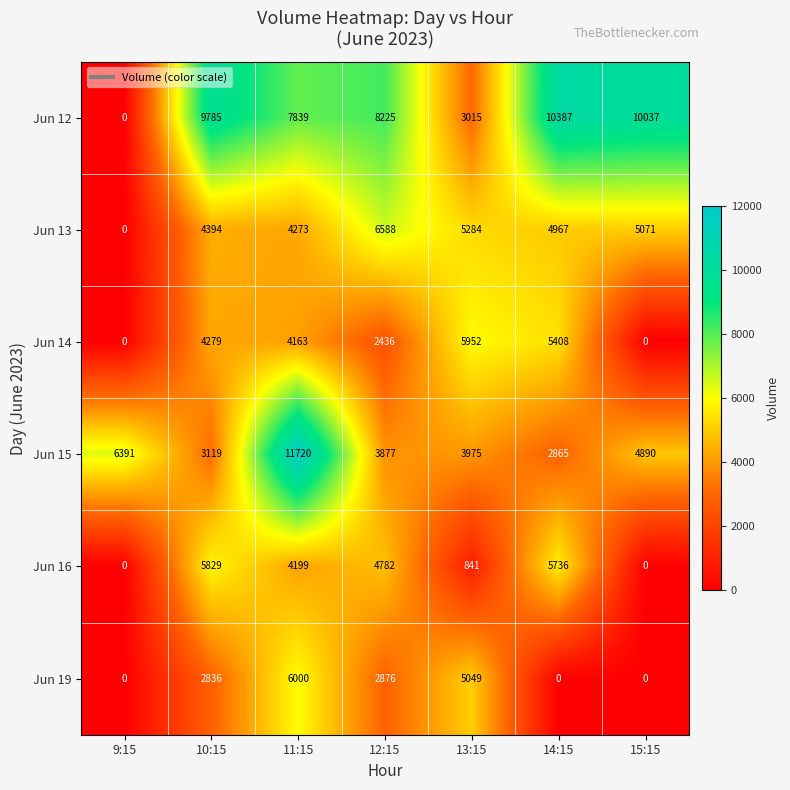

Which series has the largest range (max minus min)?

Jun 12